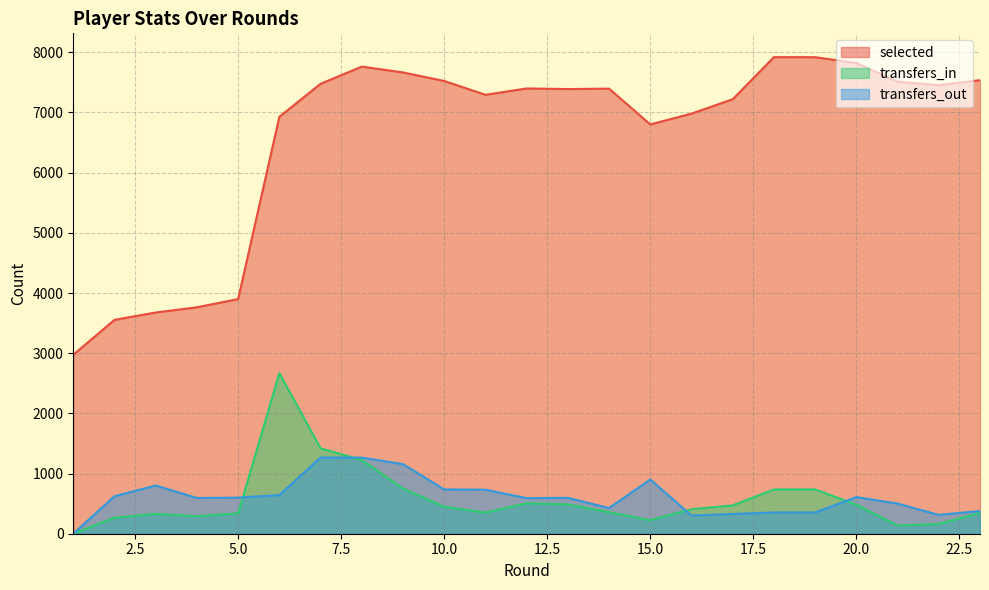

What are all the series names shown in the legend?

selected, transfers_in, transfers_out